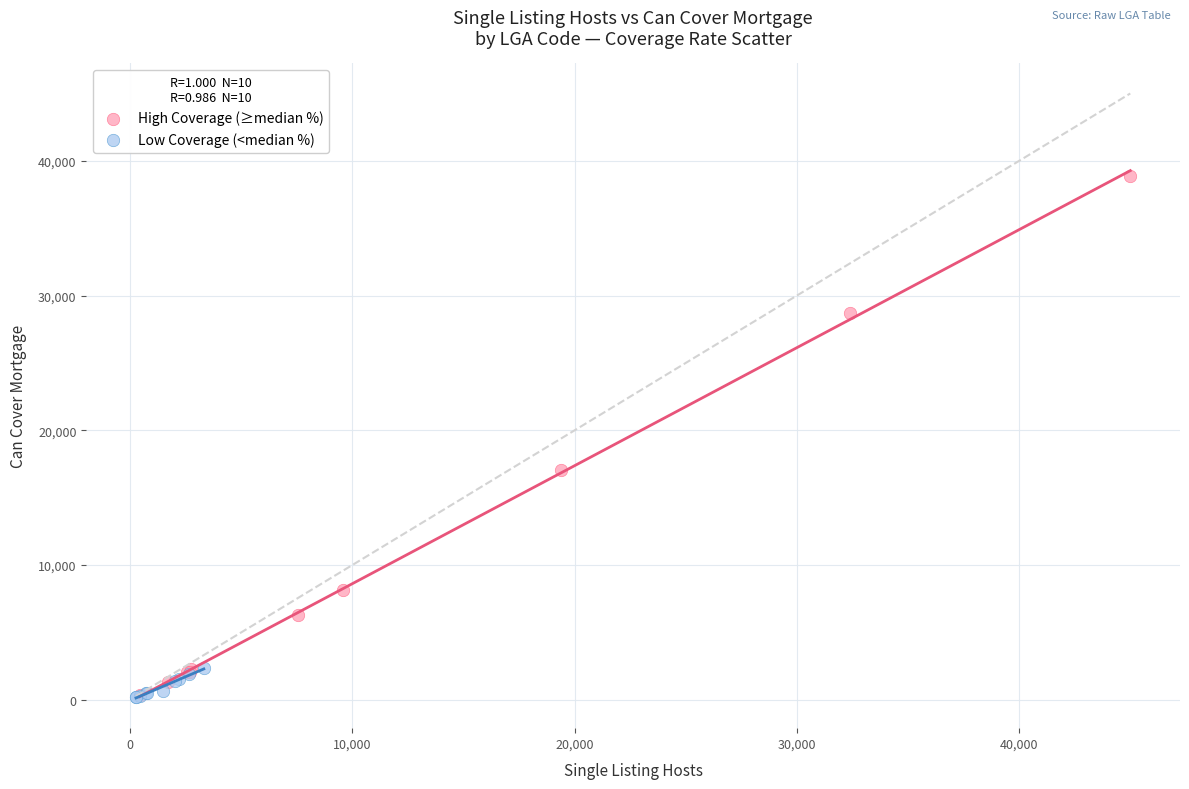

Which series has the largest Y range (max minus min)?

High Coverage (≥median %)